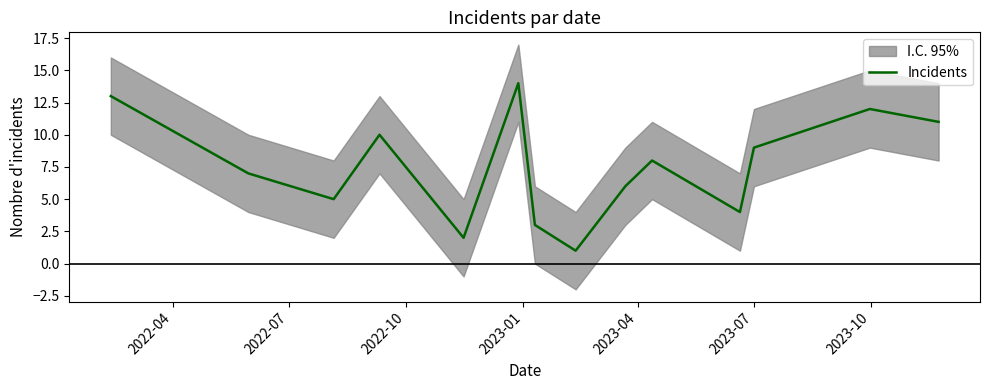

What is the difference between the maximum and minimum values?

13